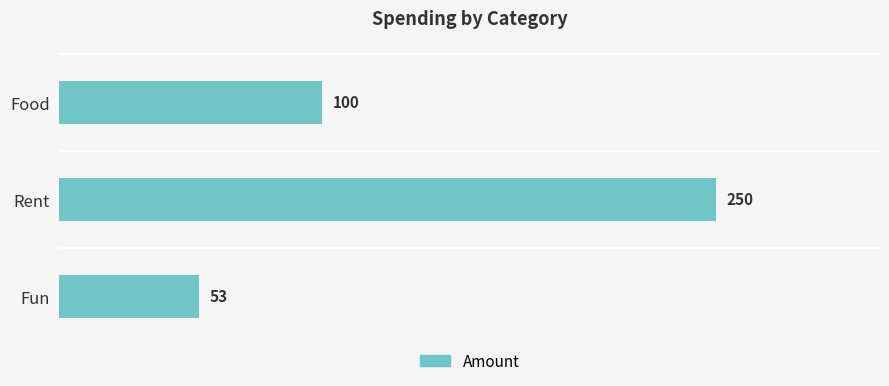

Which category has the highest value across all series?

Rent